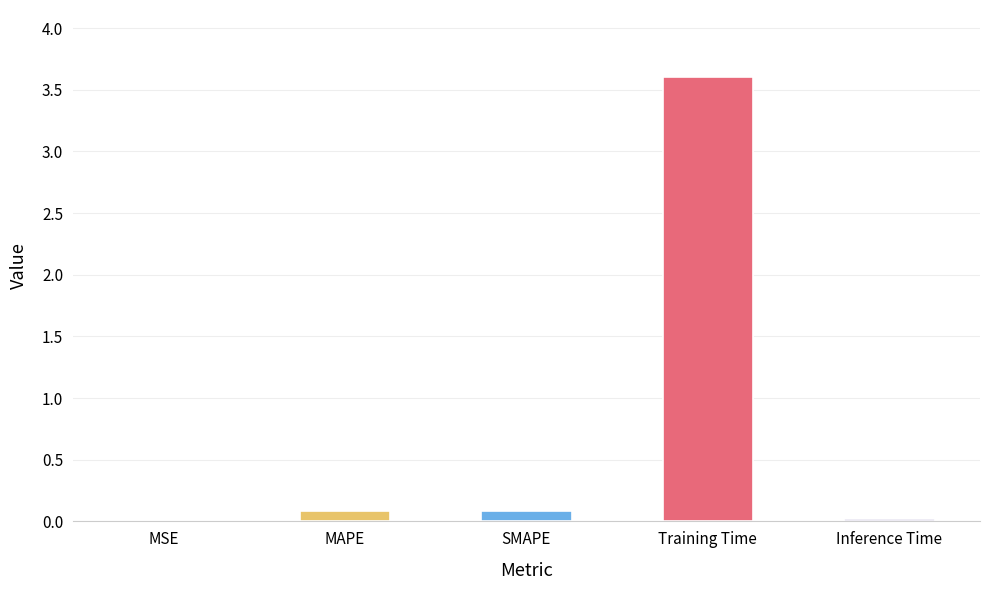

Between Inference Time and Training Time, which is larger?

Training Time